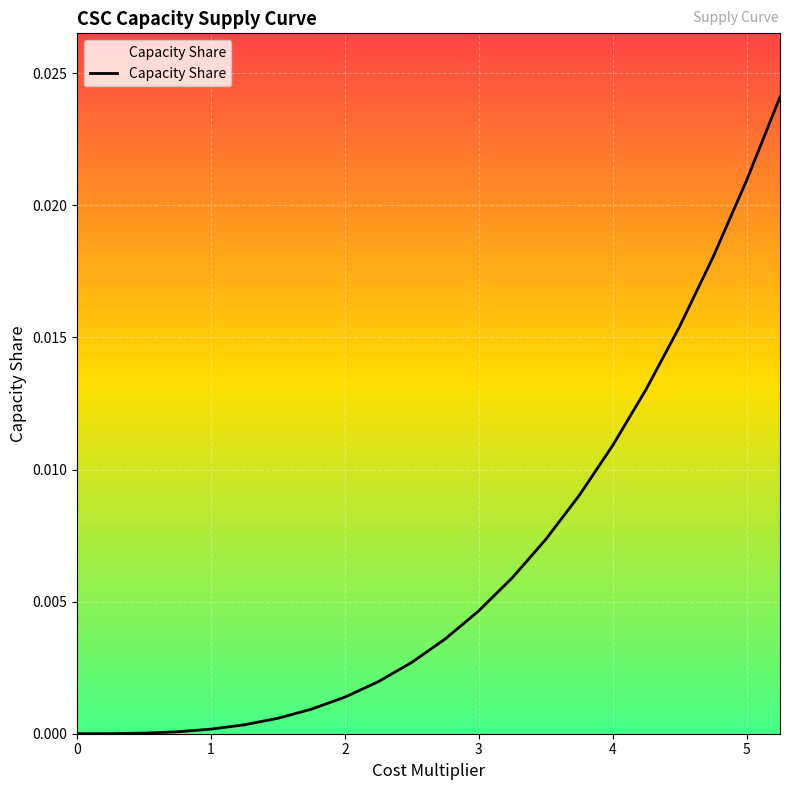

Is this an area chart (filled region under the line)?

Yes